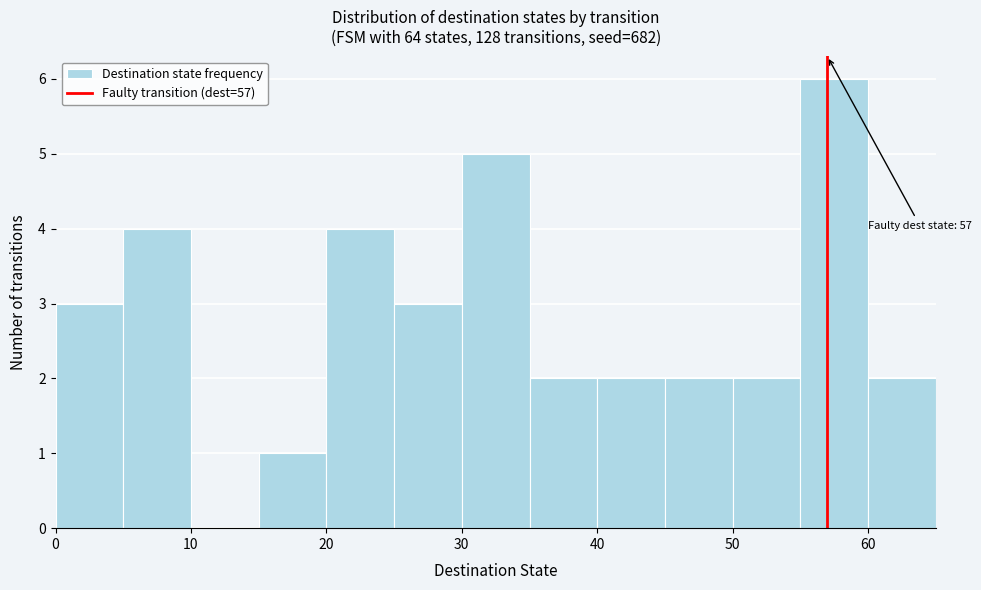

Over which range of the x-axis is the bar tallest?

55 to 60